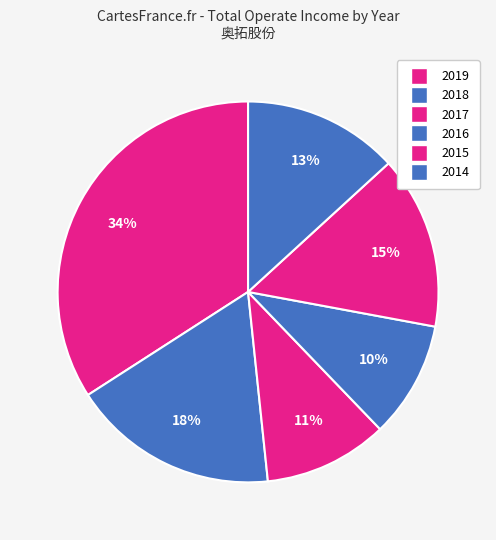

To the nearest percent, what percentage of the pie is 2015?

15%